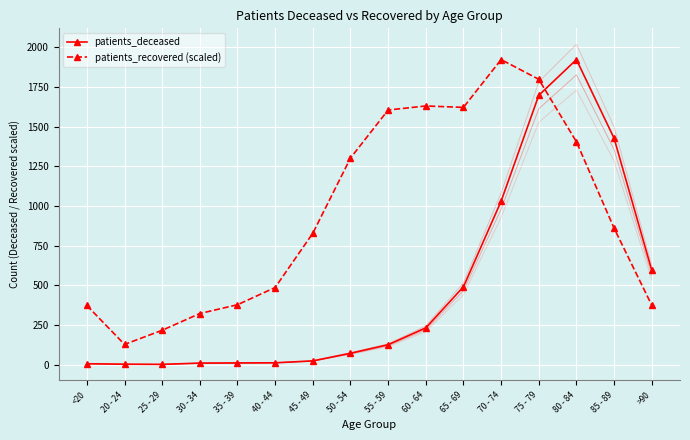

How many data points does each series have?

16